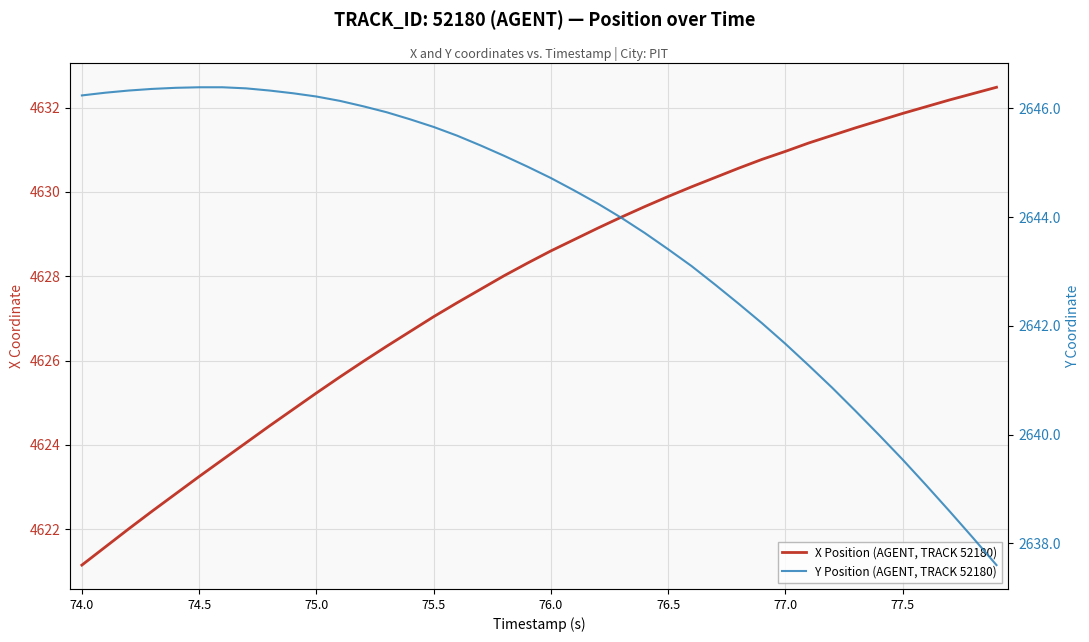

How many values in the Y Position (AGENT, TRACK 52180) series exceed 2644?

23